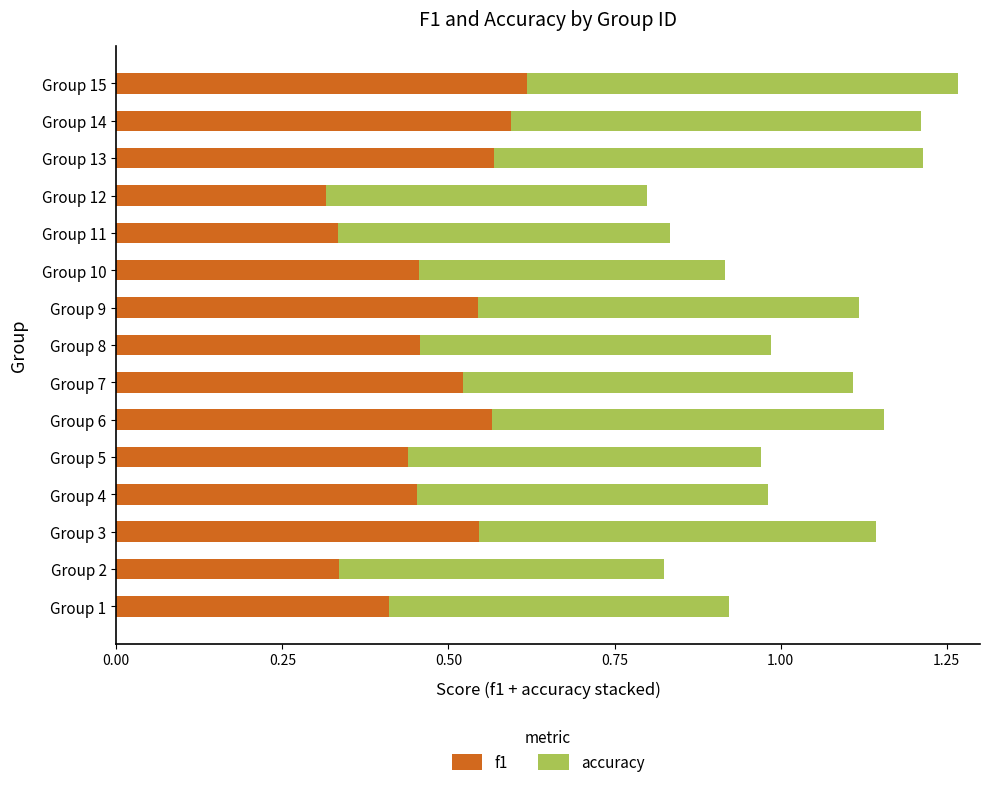

What is the total value across all series at Group 12?

0.8